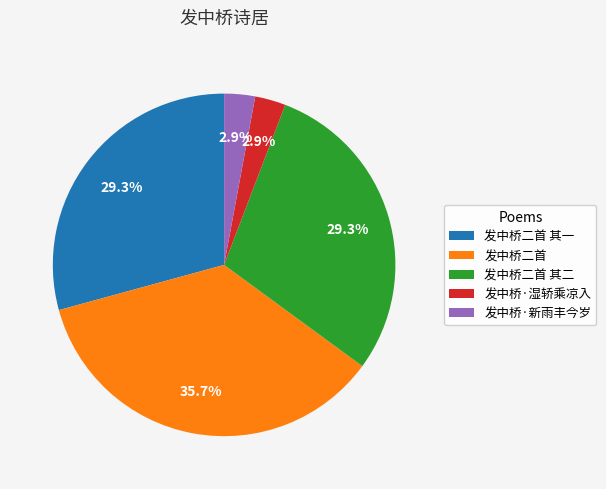

To the nearest percent, what portion does 发中桥二首 represent?

36%